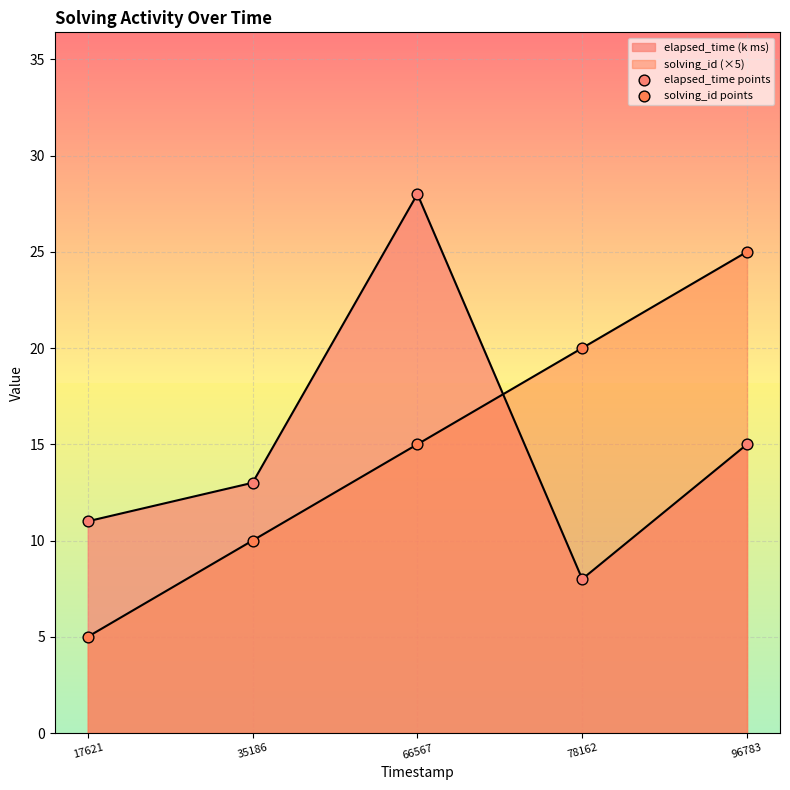

How many lines are shown in the chart?

2